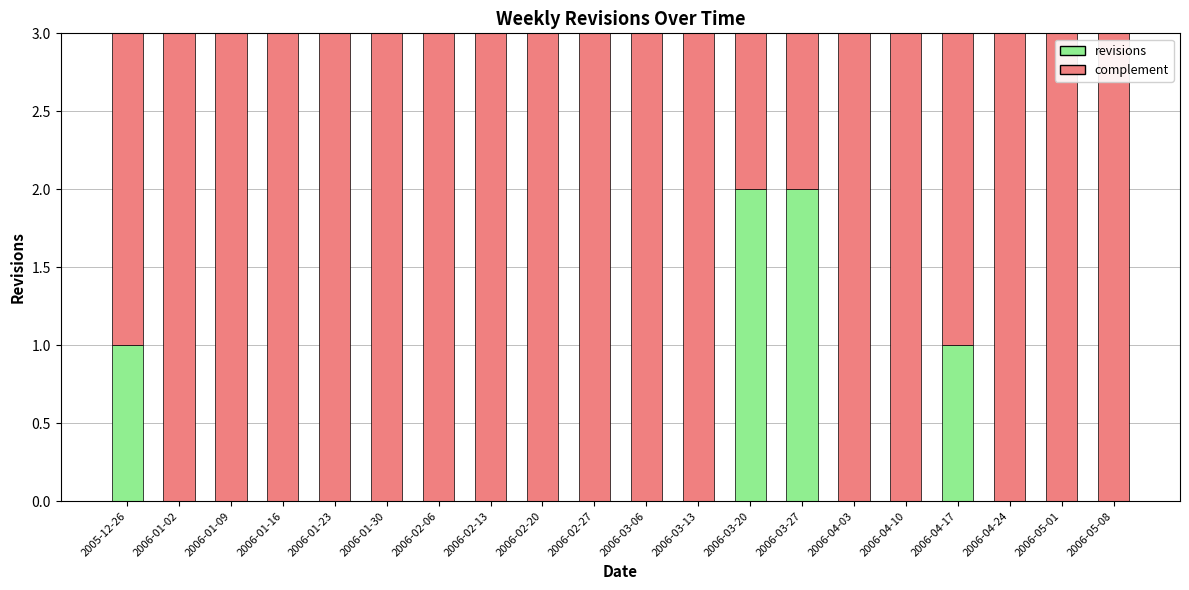

What are all the series names shown in the legend?

revisions, complement